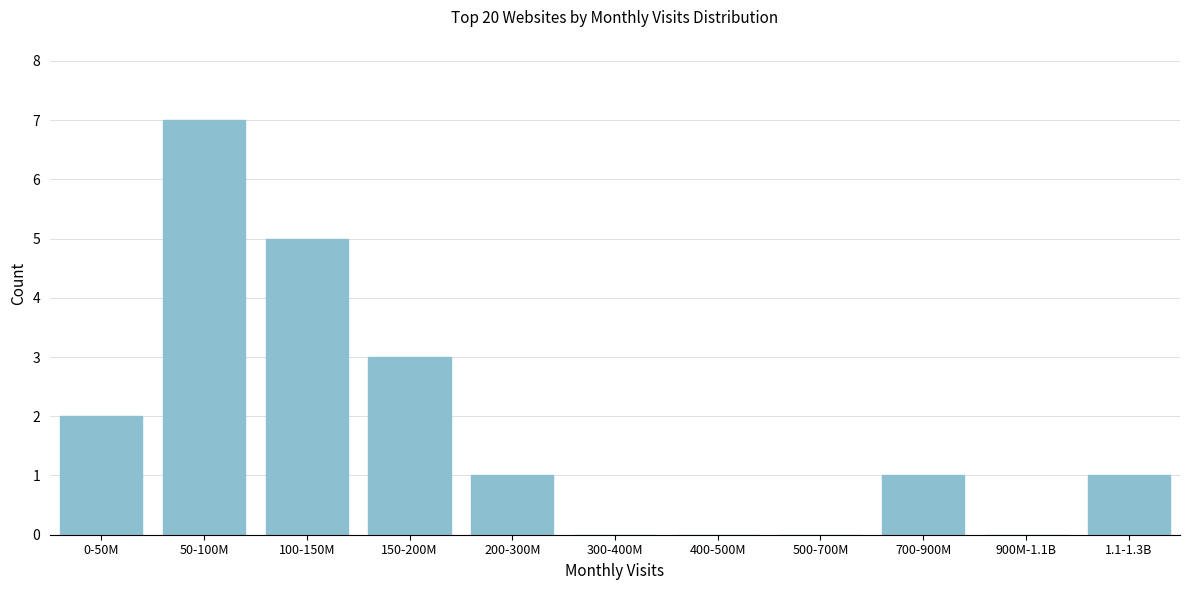

Reading left to right, what are all the values shown in this chart?

0-50M=2	50-100M=7	100-150M=5	150-200M=3	200-300M=1	300-400M=0	400-500M=0	500-700M=0	700-900M=1	900M-1.1B=0	1.1-1.3B=1